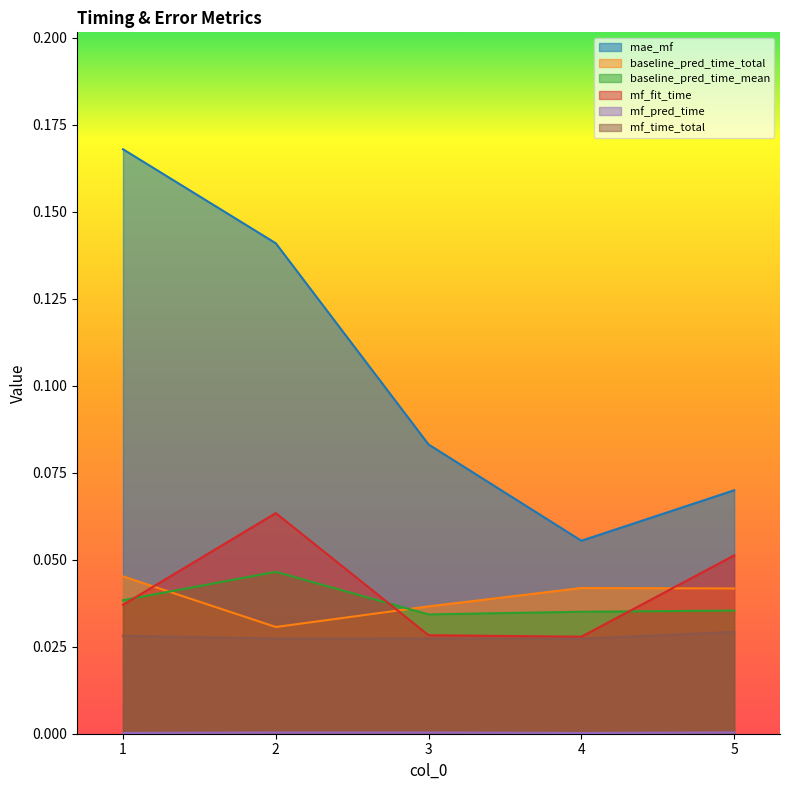

Reading left to right, transcribe all the data shown in this chart.

mae_mf: 1=0.2	2=0.1	3=0.1	4=0.1	5=0.1
baseline_pred_time_total: 1=0.0	2=0.0	3=0.0	4=0.0	5=0.0
baseline_pred_time_mean: 1=0.0	2=0.0	3=0.0	4=0.0	5=0.0
mf_fit_time: 1=0.0	2=0.1	3=0.0	4=0.0	5=0.1
mf_pred_time: 1=0.0	2=0.0	3=0.0	4=0.0	5=0.0
mf_time_total: 1=0.0	2=0.0	3=0.0	4=0.0	5=0.0